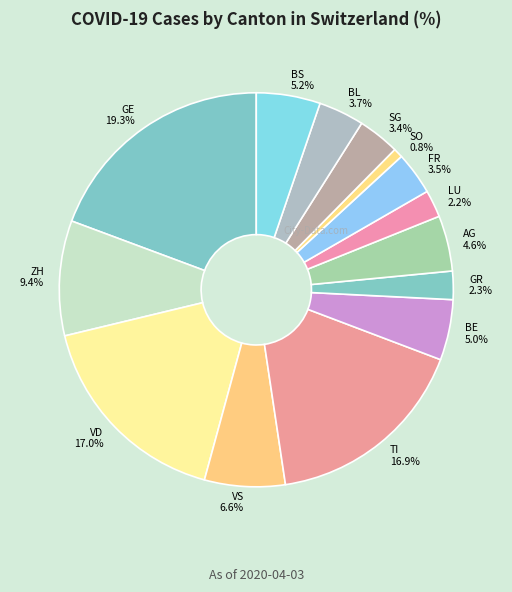

Between FR and GR, which is larger?

FR